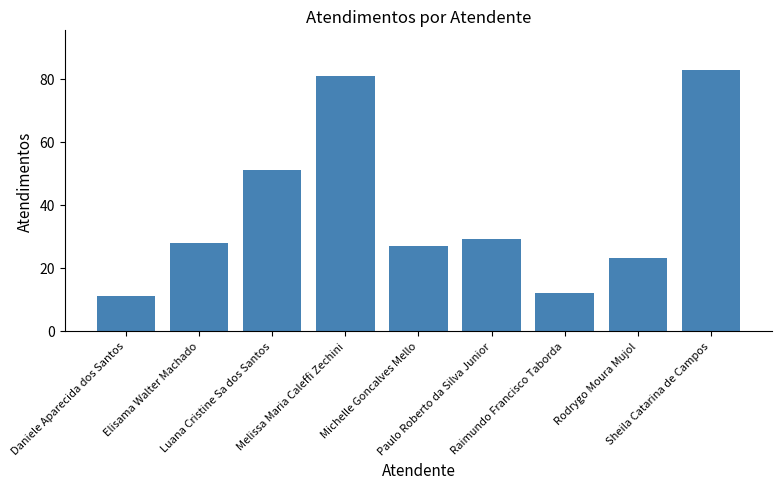

Read the value at Elisama Walter Machado.

28